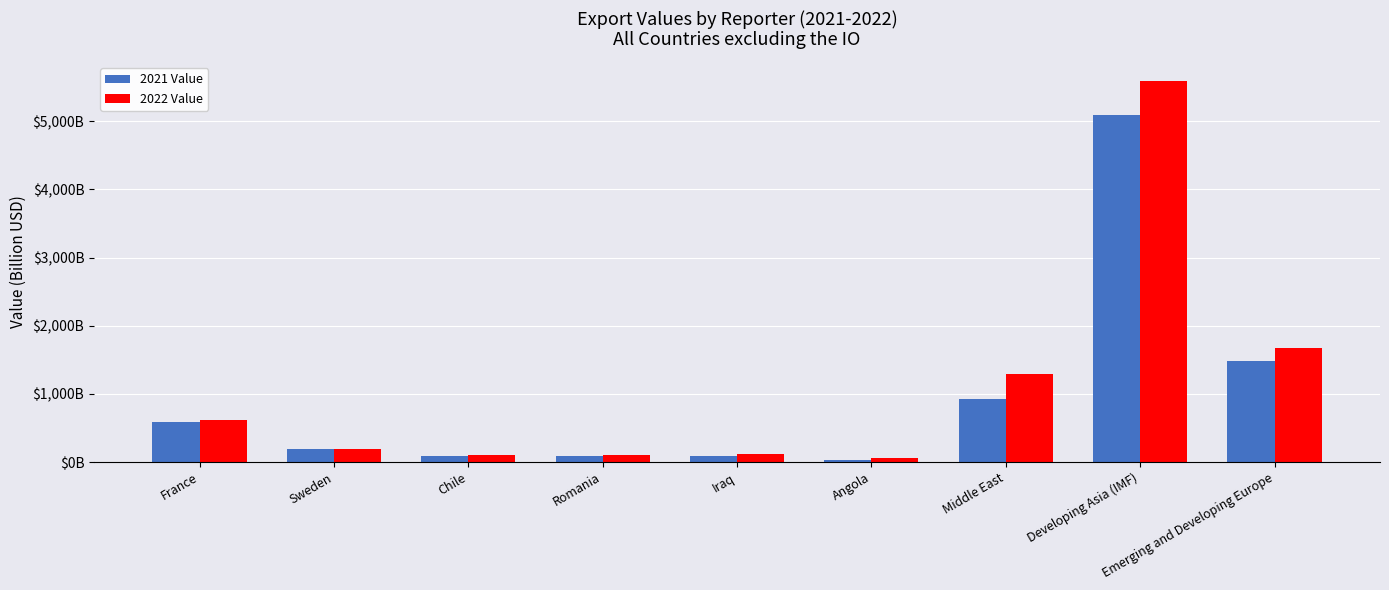

Reading left to right, list all the values displayed in this chart.

2021 Value: 585.0	189.5	93.9	87.4	81.2	35.1	925.3	5092.9	1486.4
2022 Value: 618.2	196.1	97.5	96.4	124.5	54.0	1295.8	5586.3	1666.1